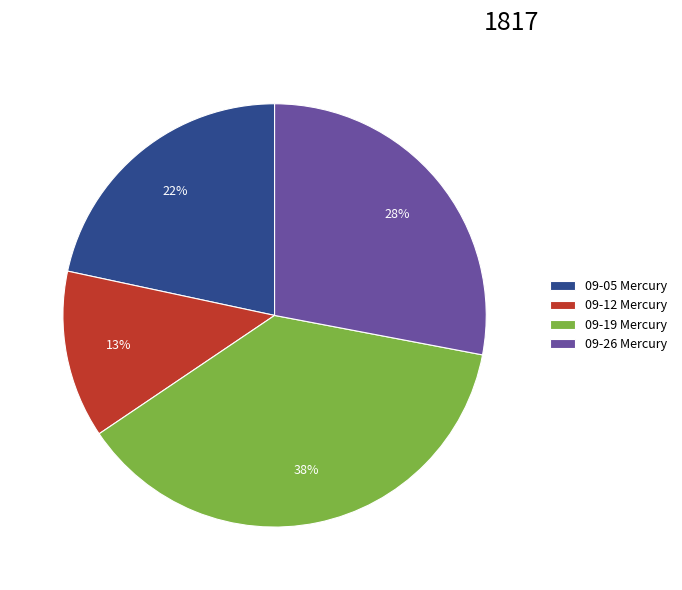

To the nearest percent, what percentage of the pie is 09-05 Mercury?

22%